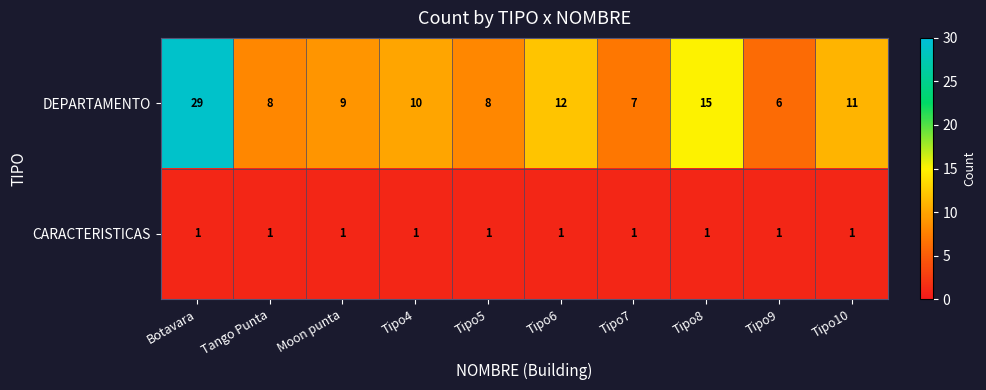

Where does the DEPARTAMENTO series first go above 10?

Botavara